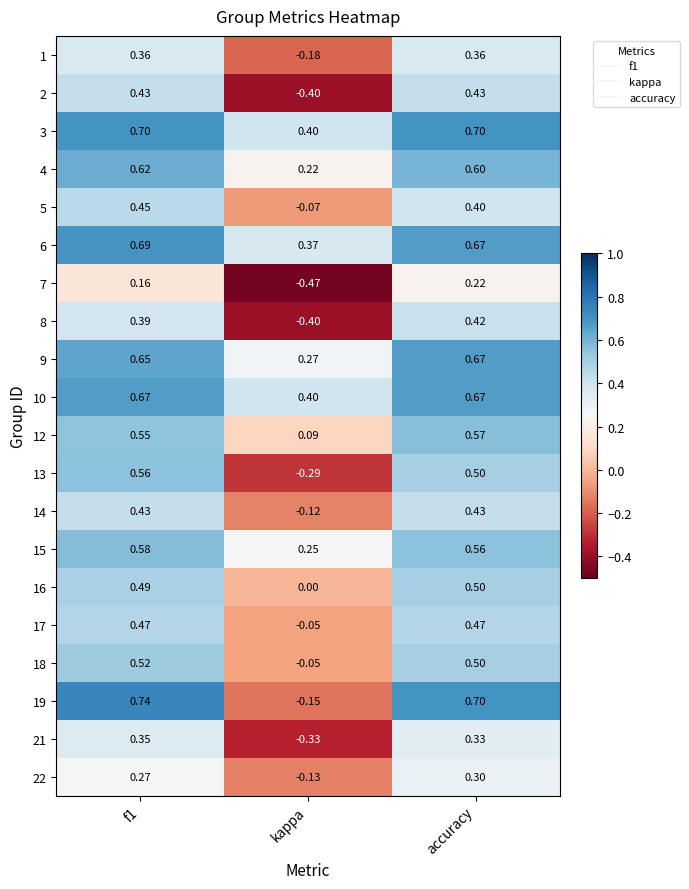

Which series changed the most between kappa and accuracy?

19